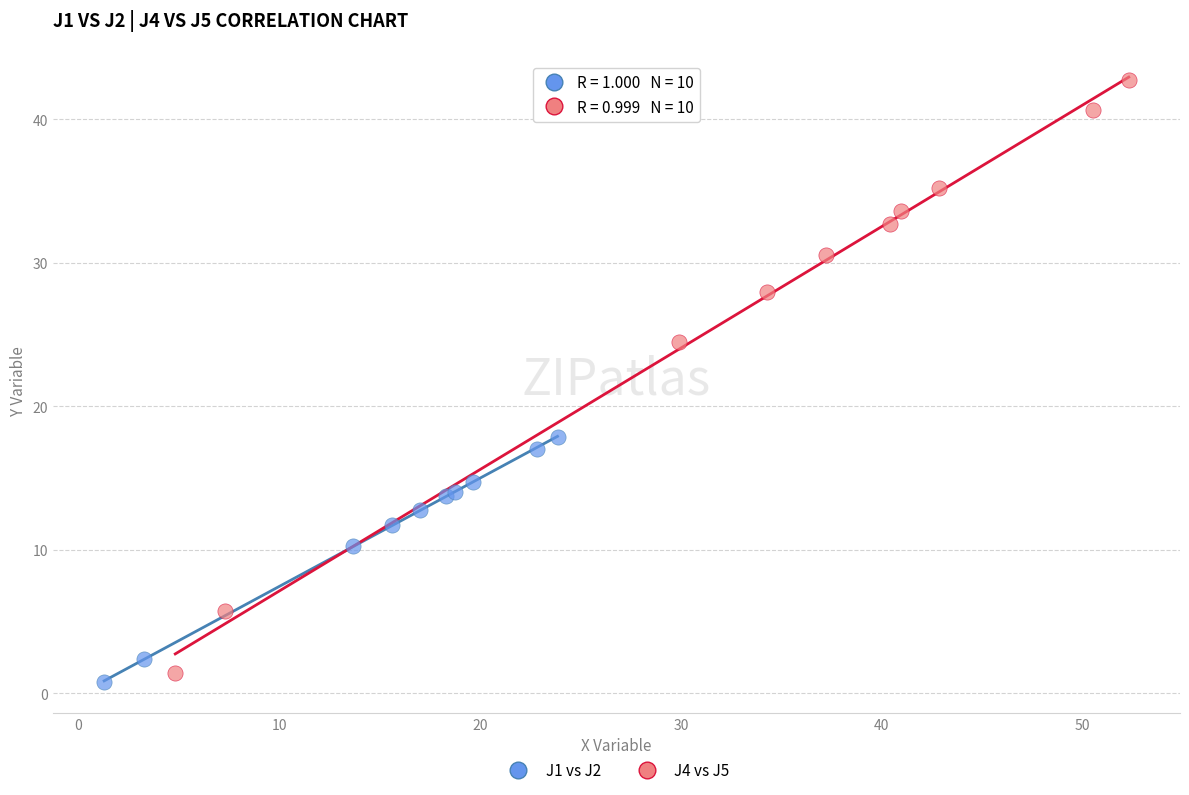

Which series reaches the maximum Y coordinate?

J4 vs J5